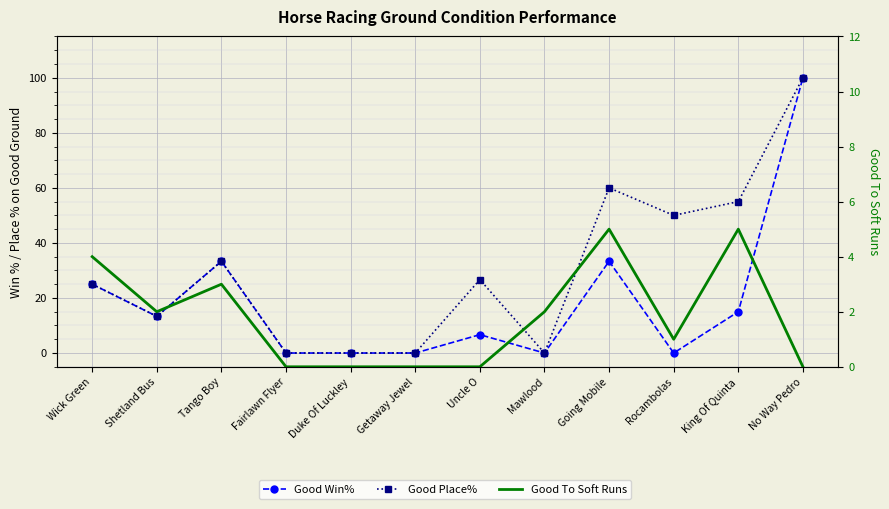

At which label is Good Place% closest to 50?

Rocambolas